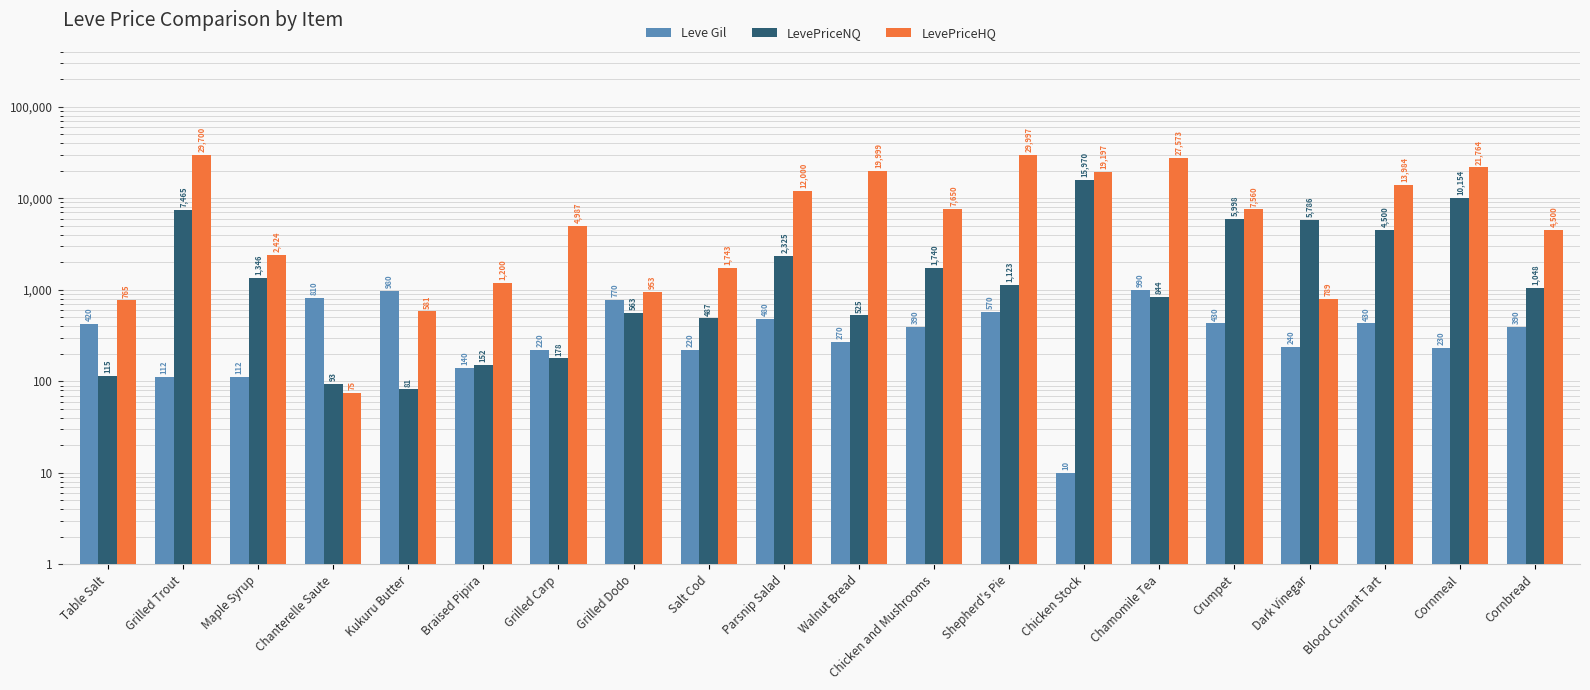

What is the highest value of the LevePriceNQ series?

15970.5